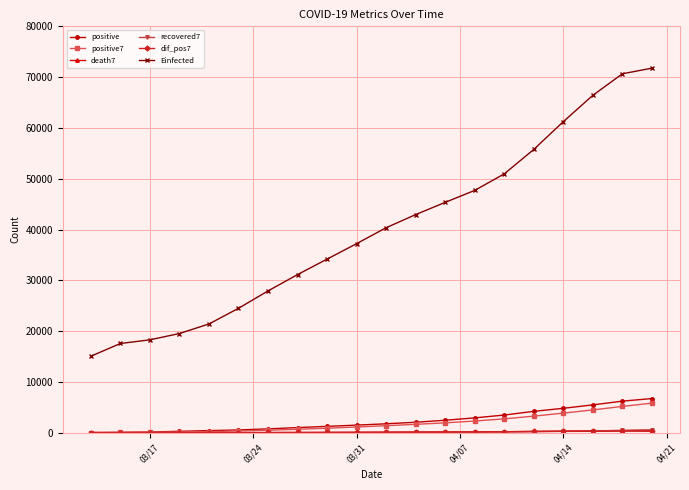

True or false: Einfected and positive7 cross at least once.

False